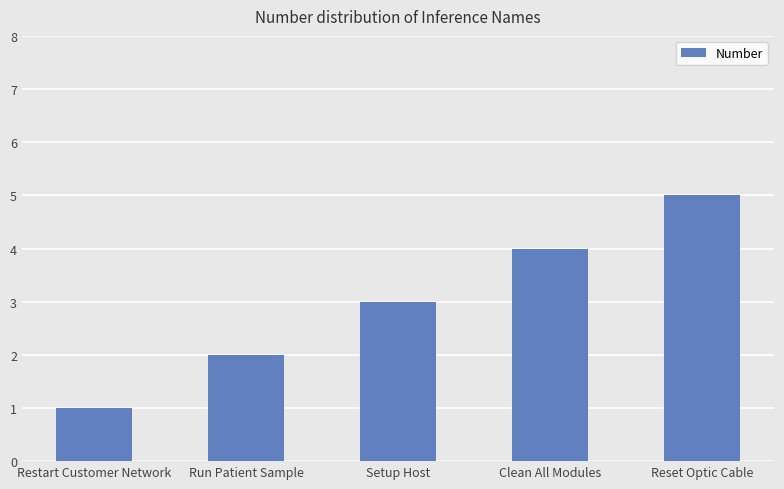

Where is the data nearest to the value 3?

Setup Host